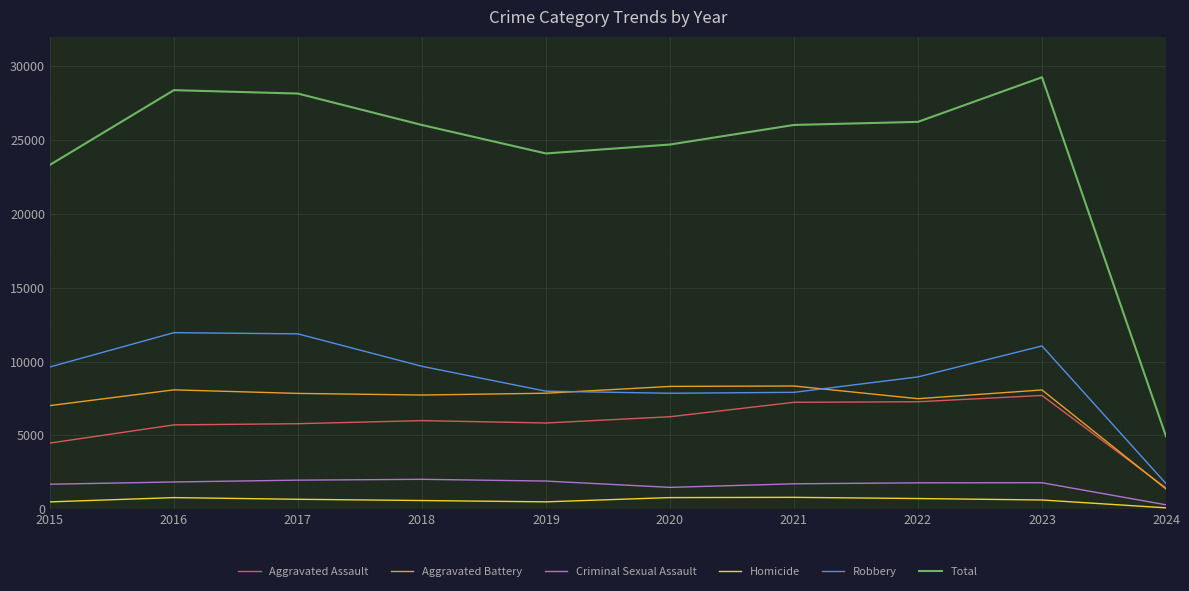

At how many categories does at least one series exceed 10653?

9